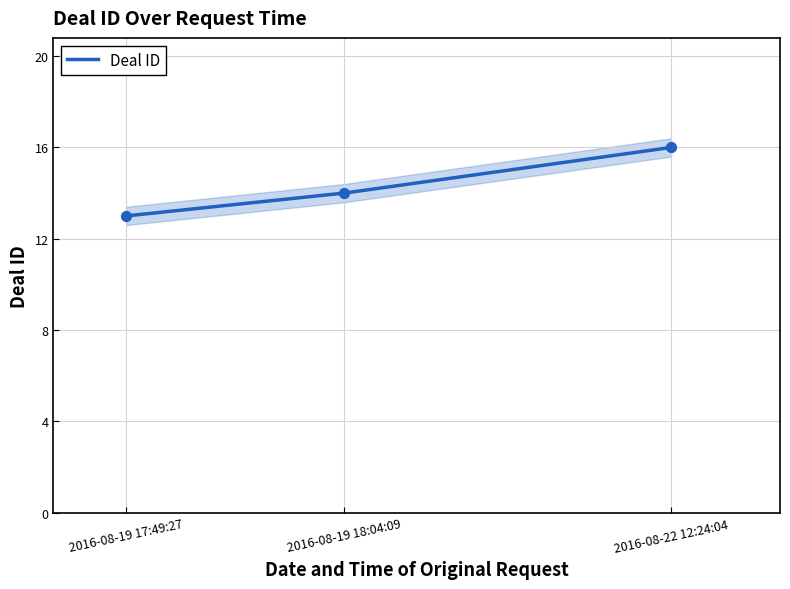

What is the change in value from 2016-08-19 17:49:27 to 2016-08-22 12:24:04?

+3